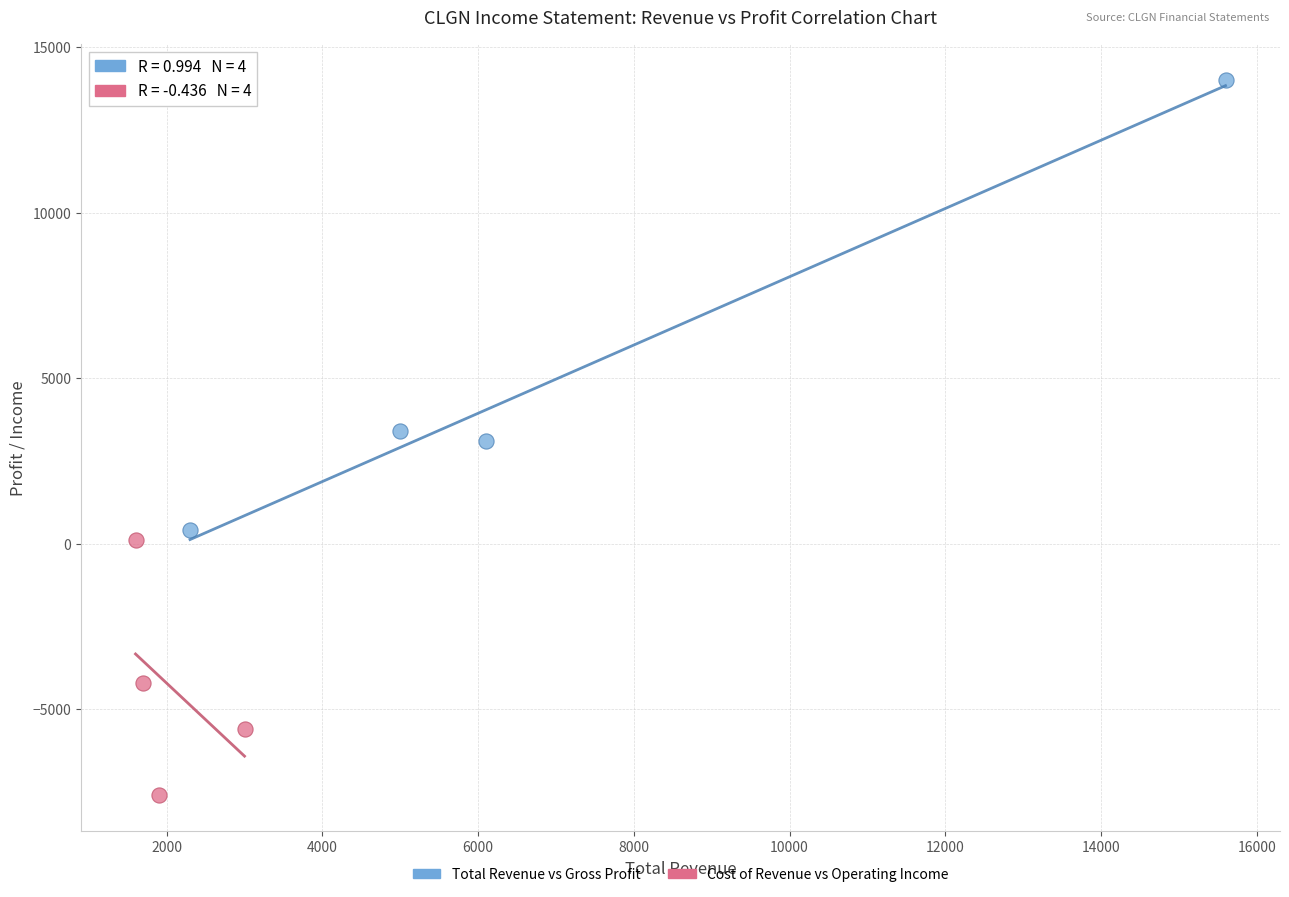

Which series contains the lowest Y value?

Cost of Revenue vs Operating Income